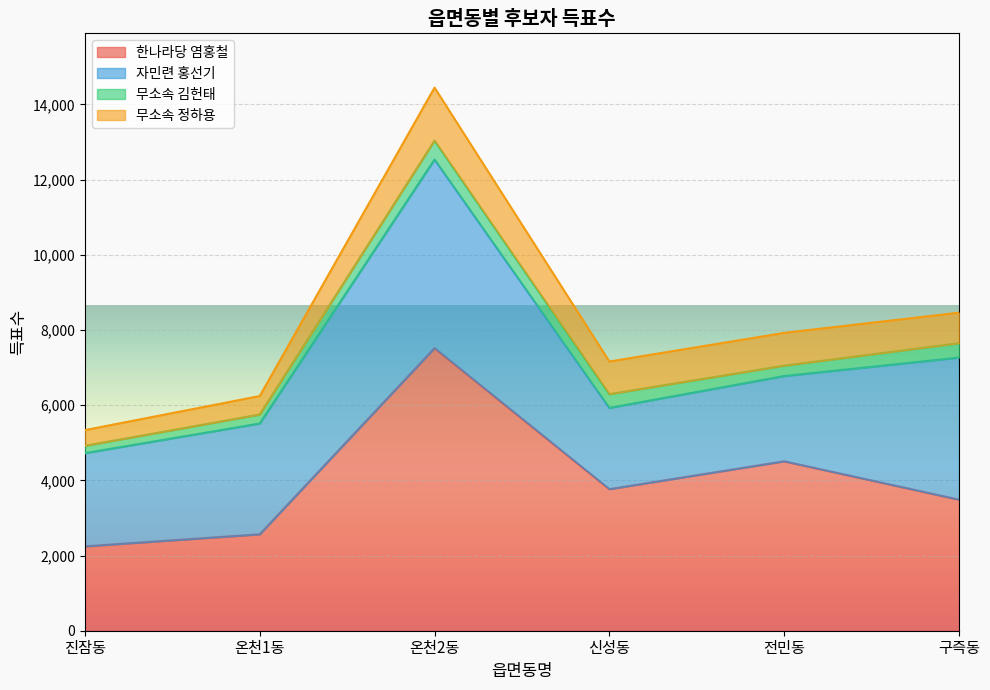

True or false: 무소속 김헌태 has a value of 503 at 온천2동.

True